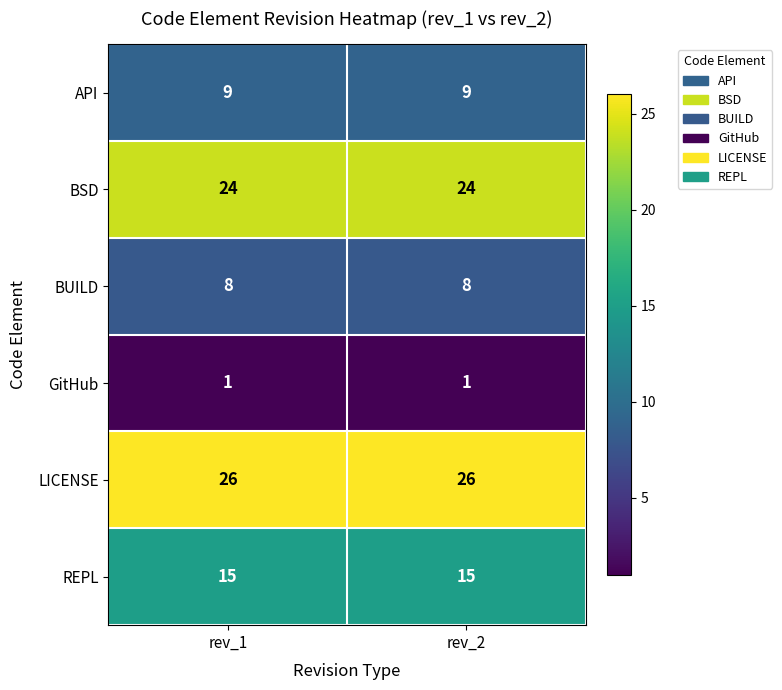

How many data points does each series have?

2